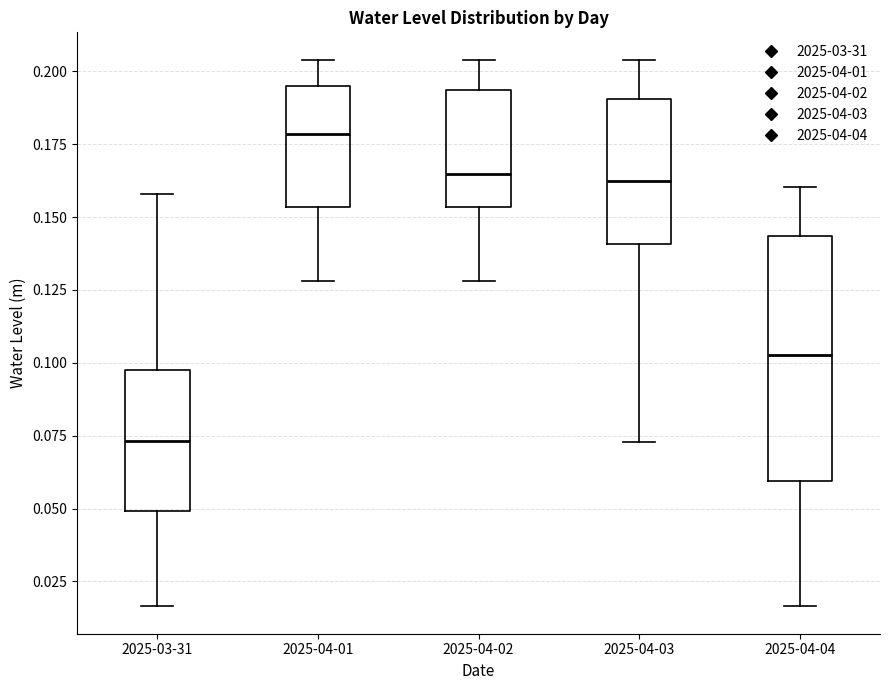

Where is the lower edge of the box for 2025-04-02 on the y-axis? The values are not printed on the chart, so give them approximately, as read against the axis.

0.155